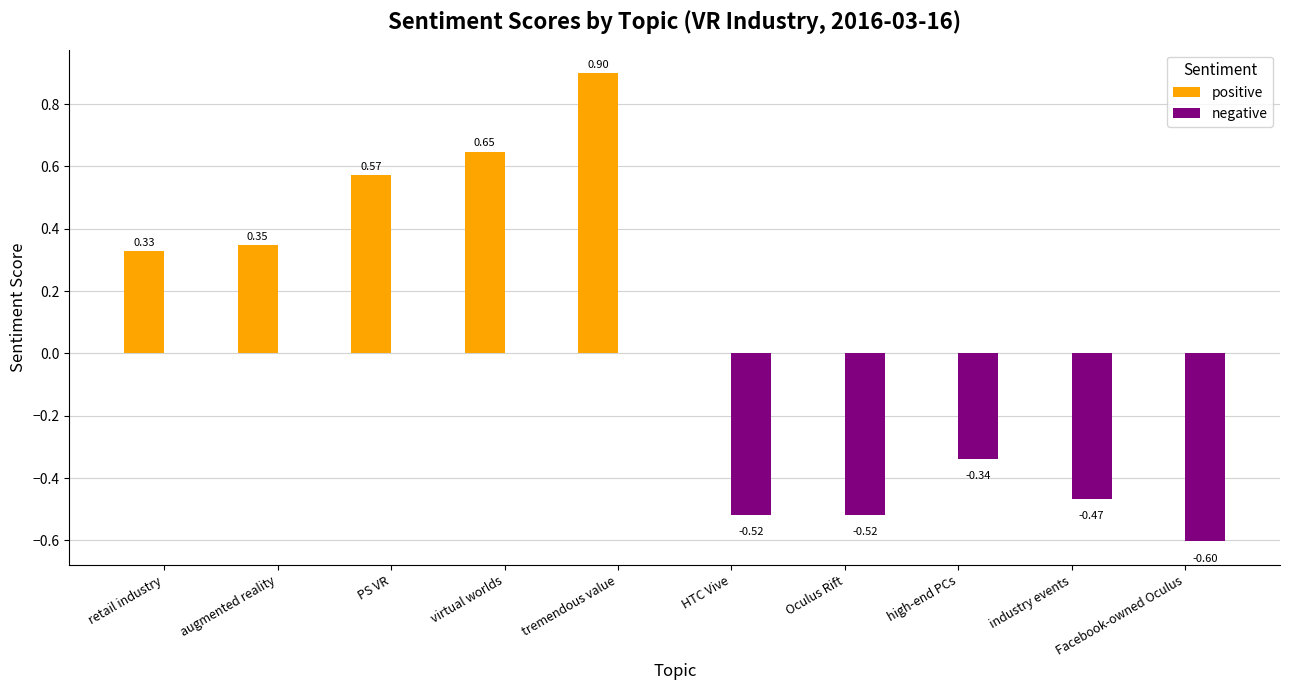

Which series has the largest total across all categories?

positive